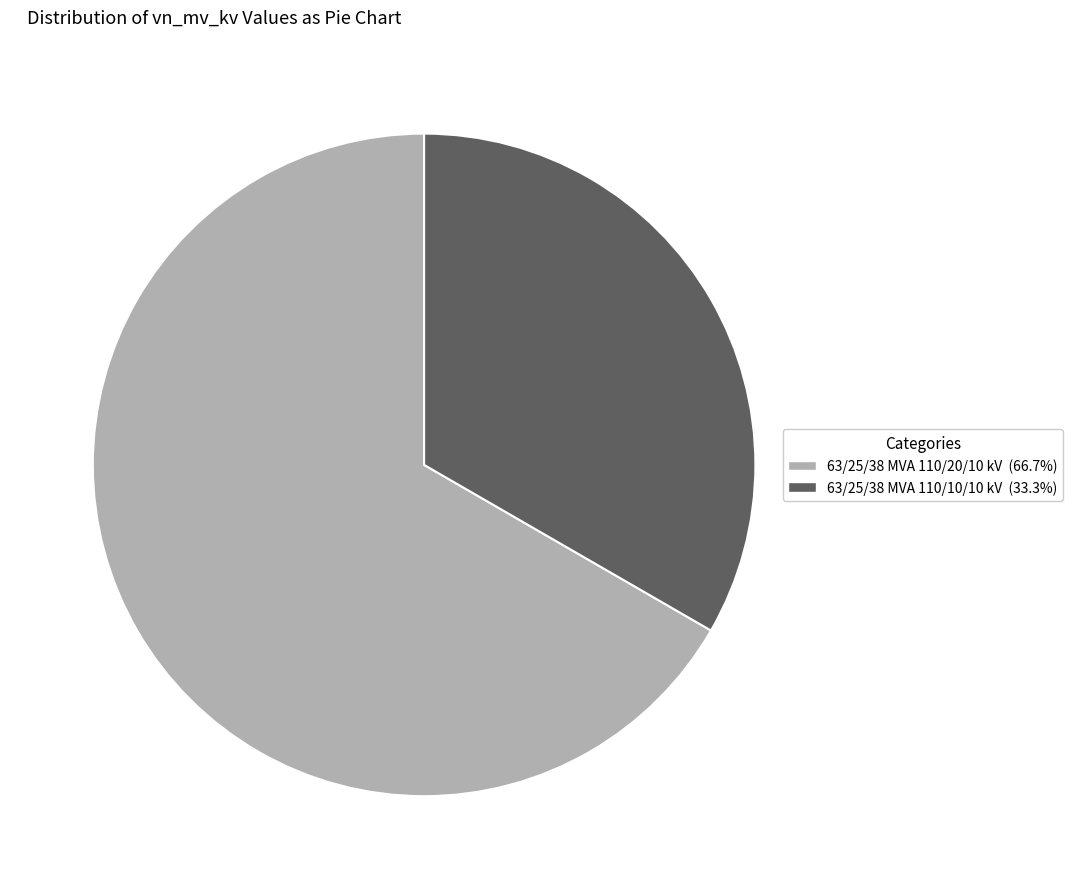

Does 63/25/38 MVA 110/20/10 kV account for over 50% of the chart?

Yes